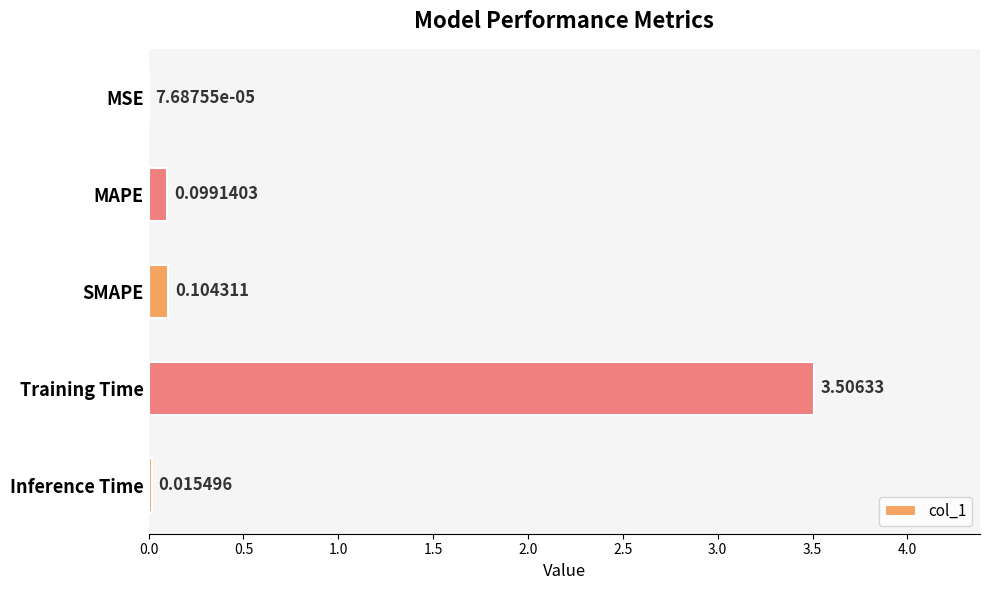

At which label is the value closest to 1?

SMAPE